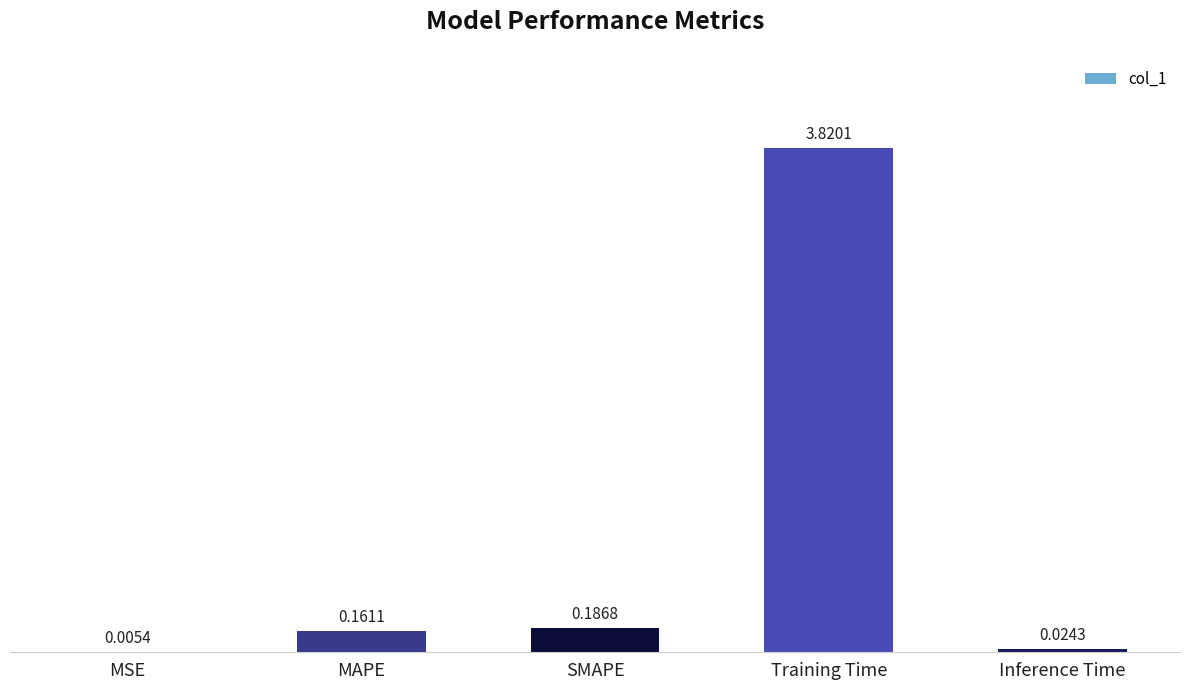

What is the sum of all values?

4.2